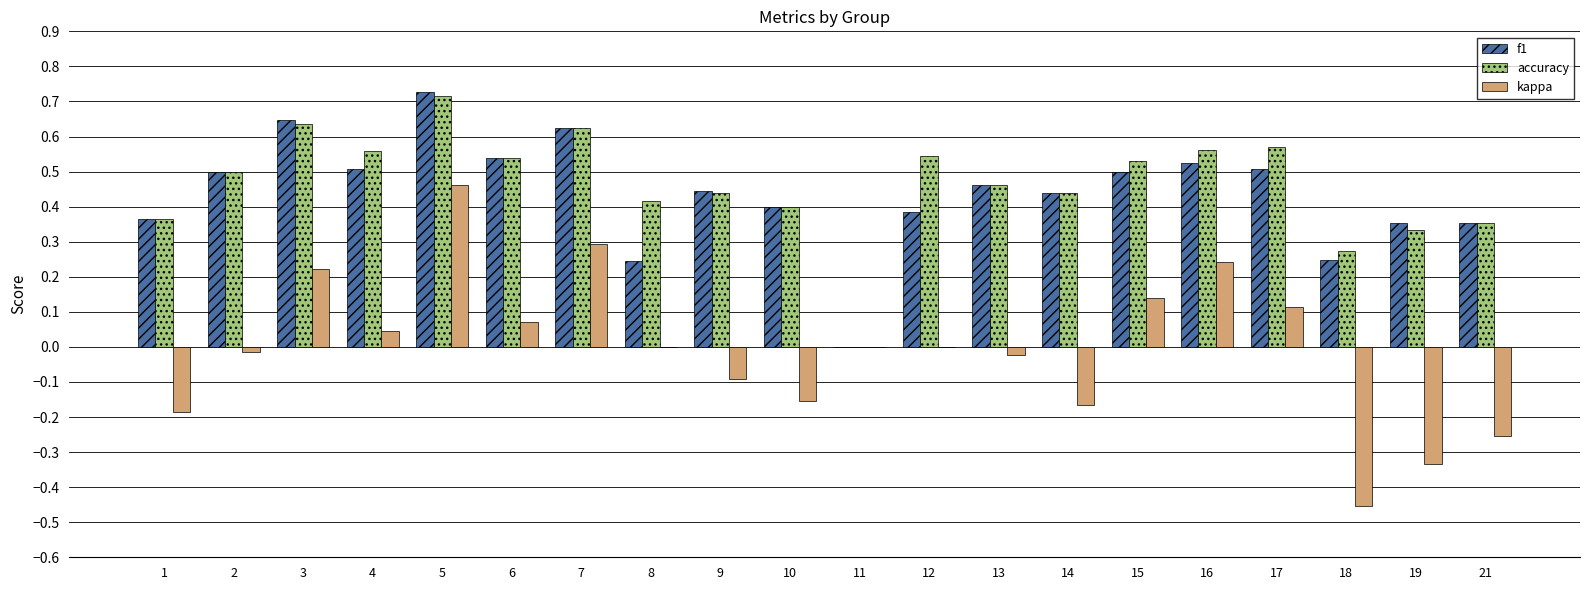

Is the value of kappa at 10 greater than the value of accuracy at 4?

No